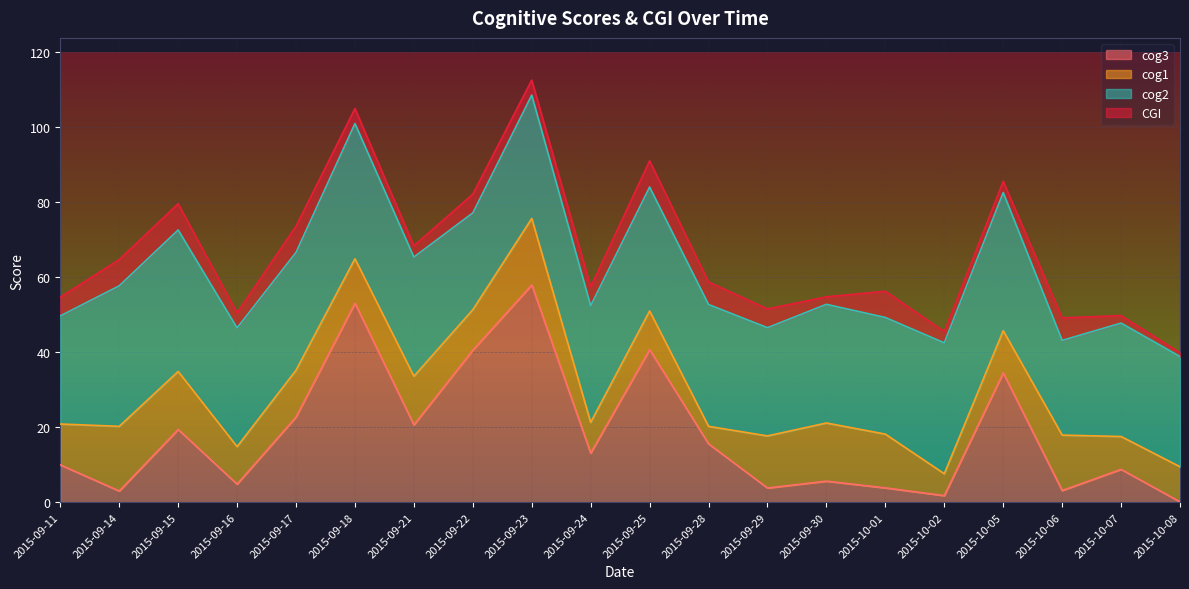

Reading left to right, extract all data points from this chart.

cog3: 2015-09-11=9.9	2015-09-14=3.0	2015-09-15=19.4	2015-09-16=4.8	2015-09-17=22.7	2015-09-18=53.1	2015-09-21=20.6	2015-09-22=40.6	2015-09-23=57.9	2015-09-24=13.1	2015-09-25=40.7	2015-09-28=15.6	2015-09-29=3.8	2015-09-30=5.6	2015-10-01=3.8	2015-10-02=1.7	2015-10-05=34.5	2015-10-06=3.1	2015-10-07=8.8	2015-10-08=0.1
cog1: 2015-09-11=10.9	2015-09-14=17.2	2015-09-15=15.5	2015-09-16=10.0	2015-09-17=12.5	2015-09-18=11.8	2015-09-21=13.0	2015-09-22=10.8	2015-09-23=17.7	2015-09-24=8.2	2015-09-25=10.3	2015-09-28=4.7	2015-09-29=13.9	2015-09-30=15.5	2015-10-01=14.3	2015-10-02=5.8	2015-10-05=11.2	2015-10-06=14.8	2015-10-07=8.8	2015-10-08=9.4
cog2: 2015-09-11=28.8	2015-09-14=37.5	2015-09-15=37.7	2015-09-16=31.7	2015-09-17=31.4	2015-09-18=36.1	2015-09-21=31.8	2015-09-22=25.8	2015-09-23=32.9	2015-09-24=31.1	2015-09-25=33.0	2015-09-28=32.5	2015-09-29=28.9	2015-09-30=31.6	2015-10-01=31.1	2015-10-02=34.9	2015-10-05=36.9	2015-10-06=25.3	2015-10-07=30.2	2015-10-08=29.4
CGI: 2015-09-11=5.0	2015-09-14=7.0	2015-09-15=7.0	2015-09-16=4.0	2015-09-17=7.0	2015-09-18=4.0	2015-09-21=3.0	2015-09-22=5.0	2015-09-23=4.0	2015-09-24=5.0	2015-09-25=7.0	2015-09-28=6.0	2015-09-29=5.0	2015-09-30=2.0	2015-10-01=7.0	2015-10-02=3.0	2015-10-05=3.0	2015-10-06=6.0	2015-10-07=2.0	2015-10-08=1.0